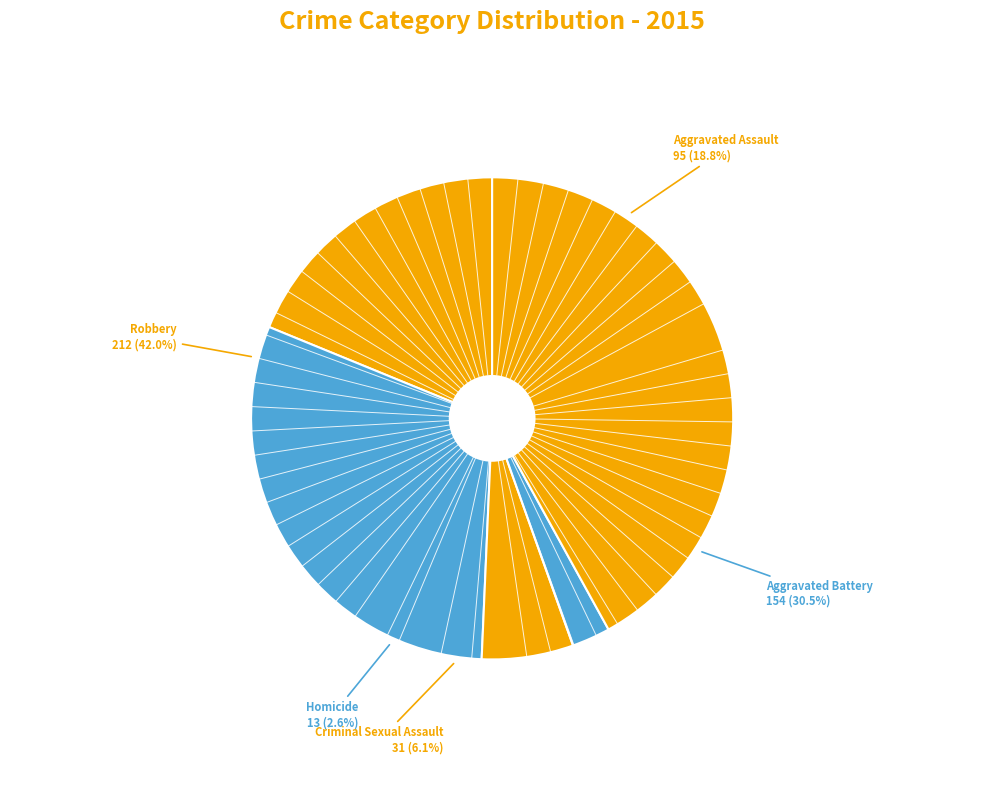

Which slice is the smallest?

Homicide